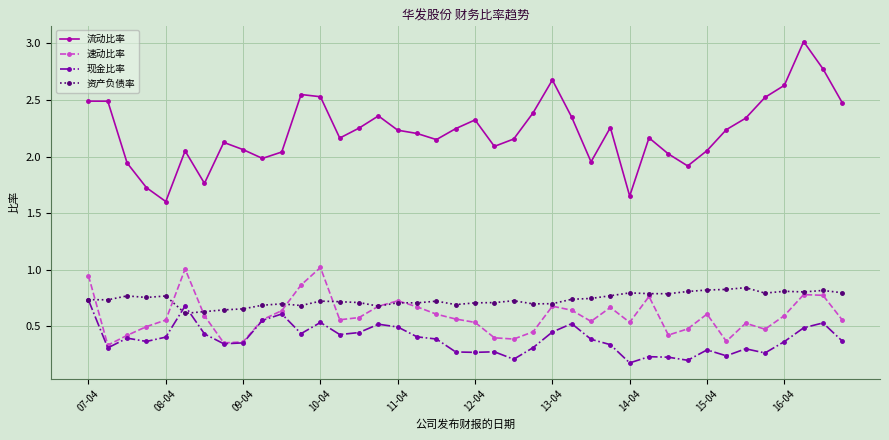

Which series has the widest spread of values?

流动比率